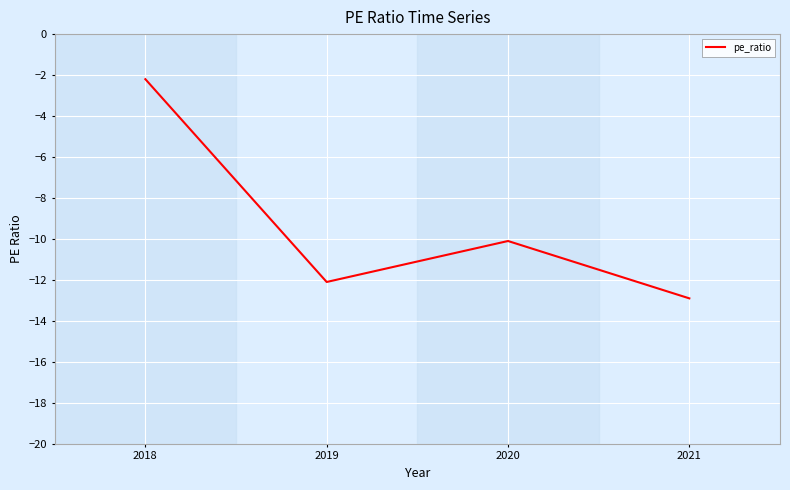

Reading left to right, list all the values displayed in this chart.

-2.2	-12.1	-10.1	-12.9